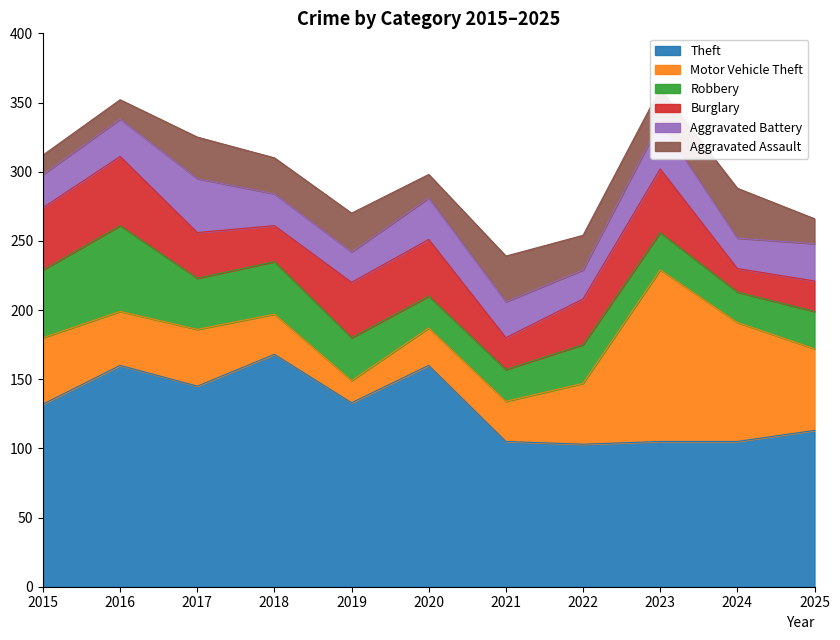

Between 2015 and 2022, which series saw the biggest shift?

Theft